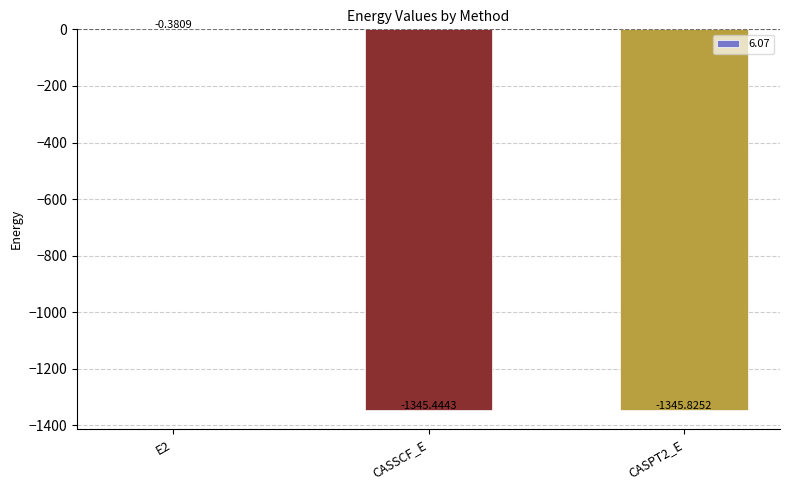

What is the change in value from E2 to CASSCF_E?

-1345.1